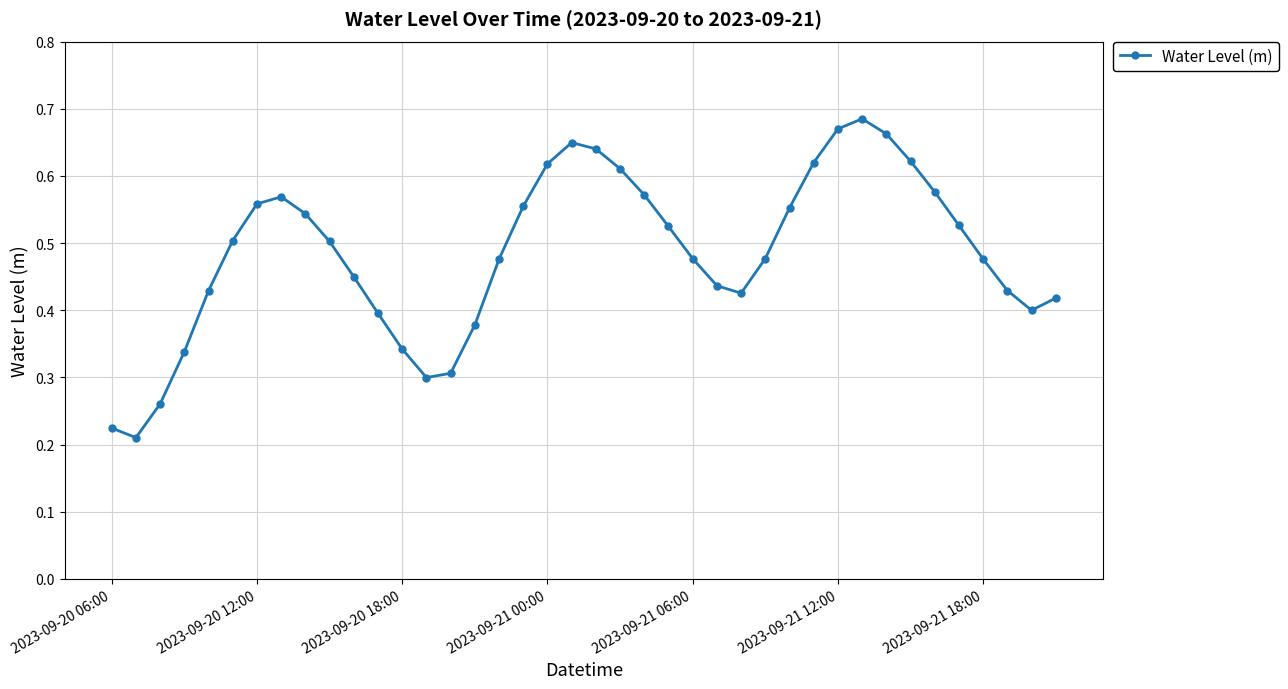

What is the sum of all values?

19.4